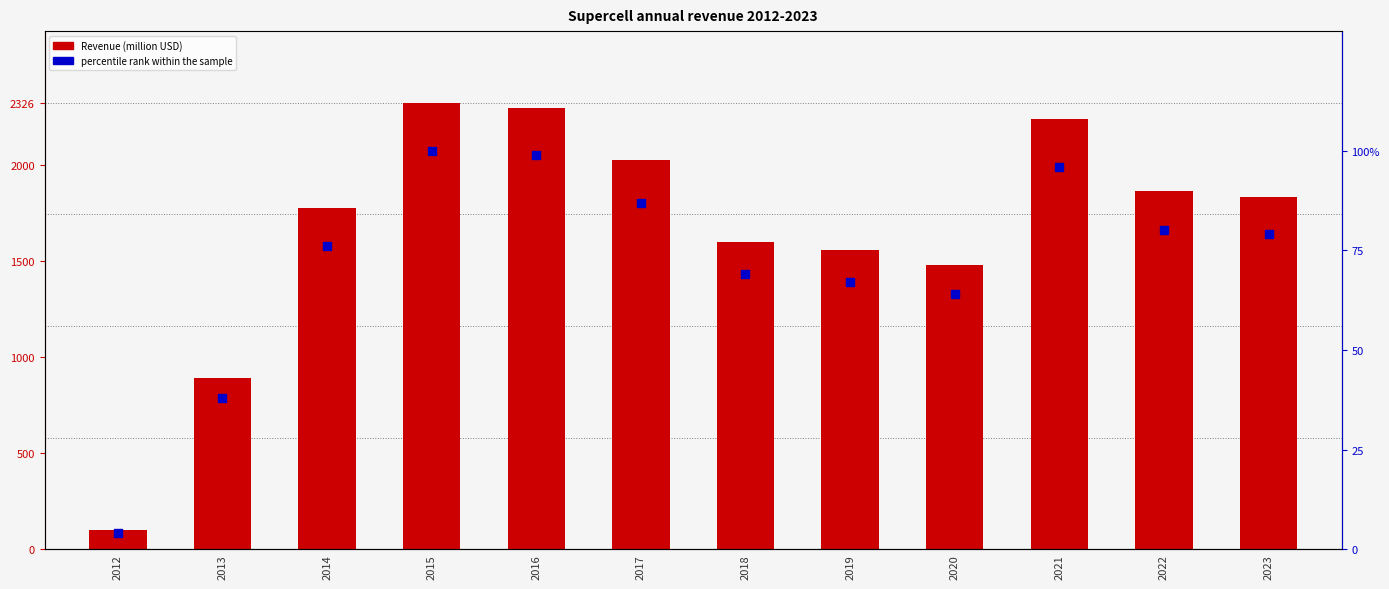

What are all the series names shown in the legend?

Revenue (million USD), percentile rank within the sample